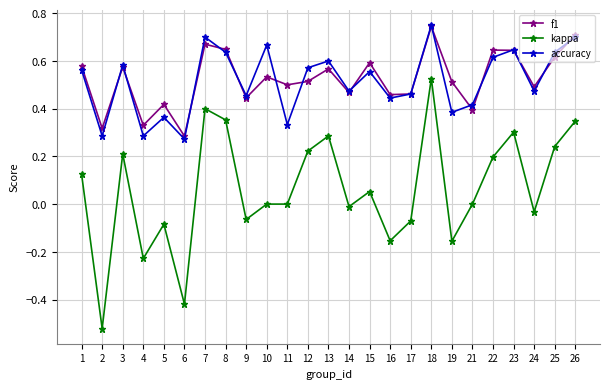

True or false: accuracy and f1 intersect in this chart.

True